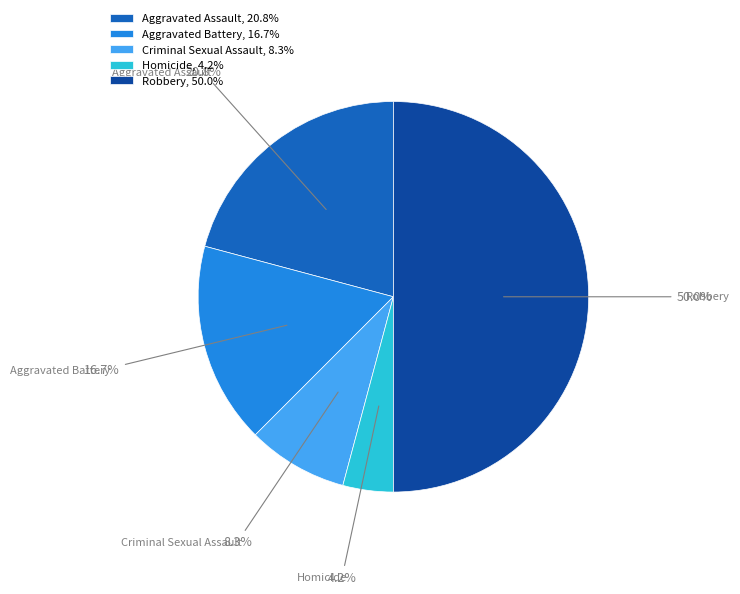

How many segments does this pie chart have?

5